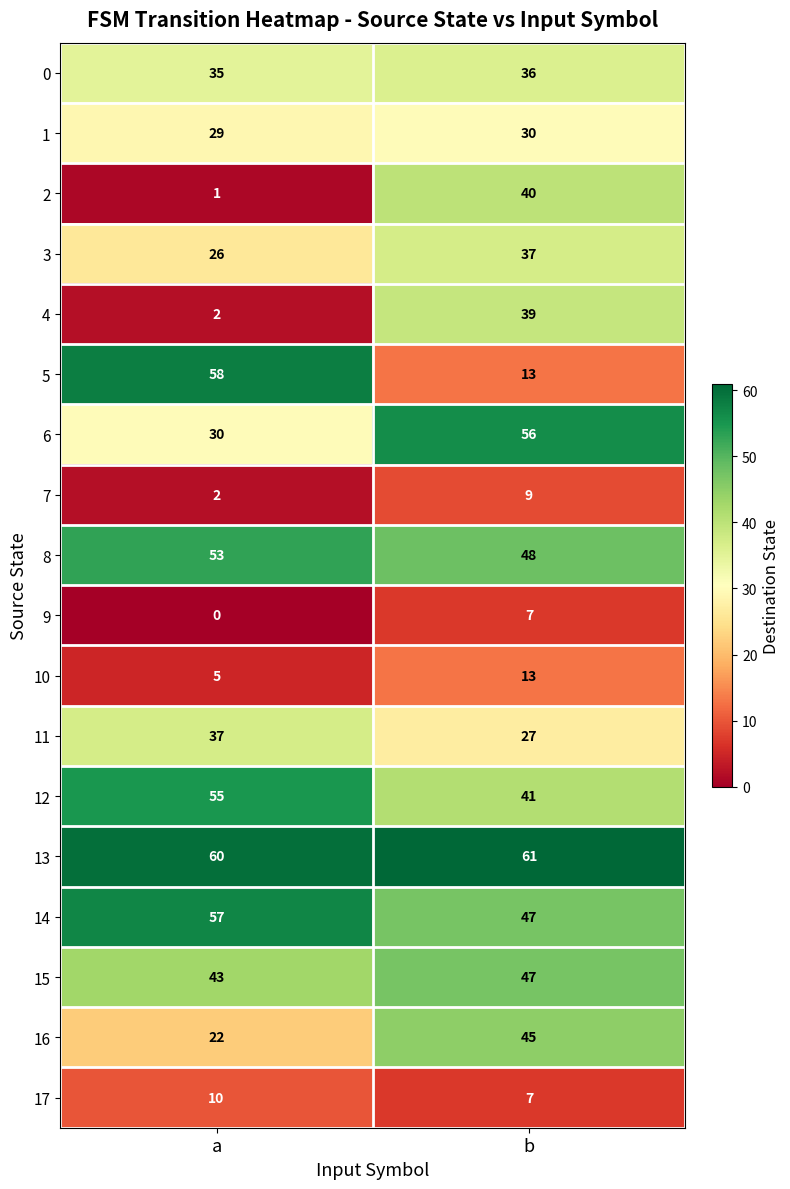

At how many categories does at least one series exceed 7?

2